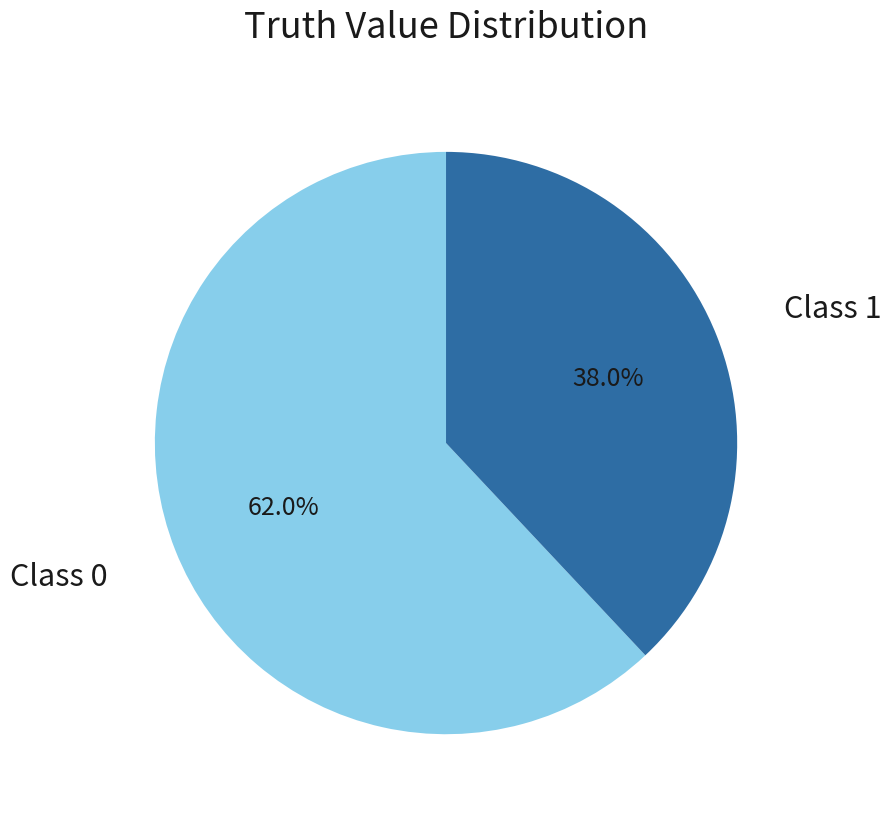

Which slice represents more than half of the pie?

Class 0